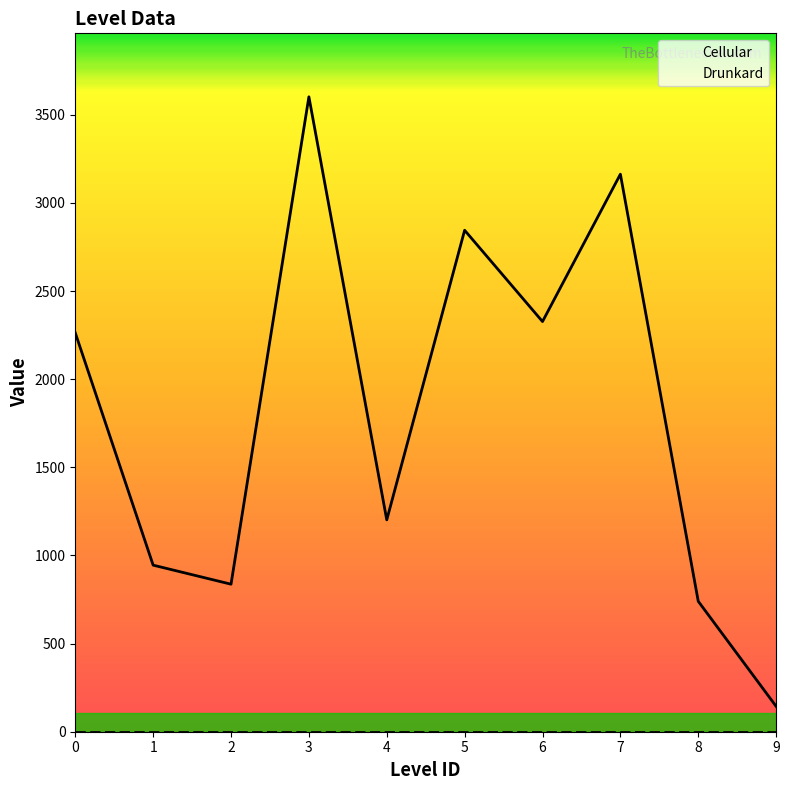

In Cellular, how many points are higher than both neighbors (excluding endpoints)?

3